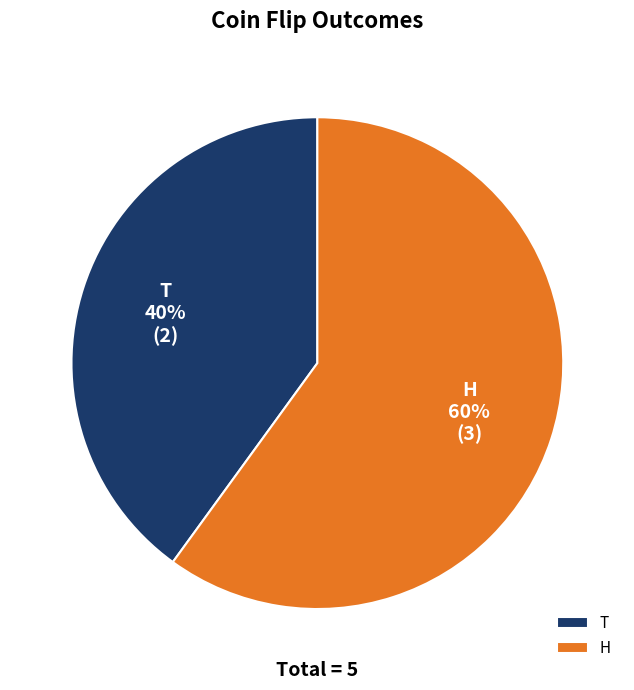

What is the smallest slice in the pie chart?

T